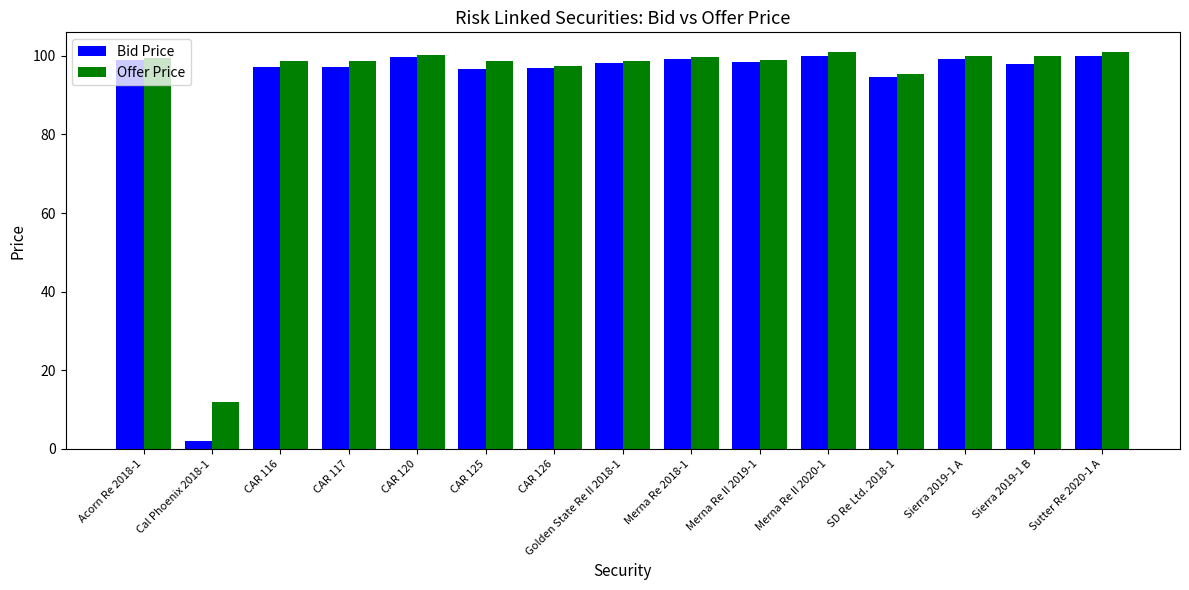

Which series has the widest spread of values?

Bid Price